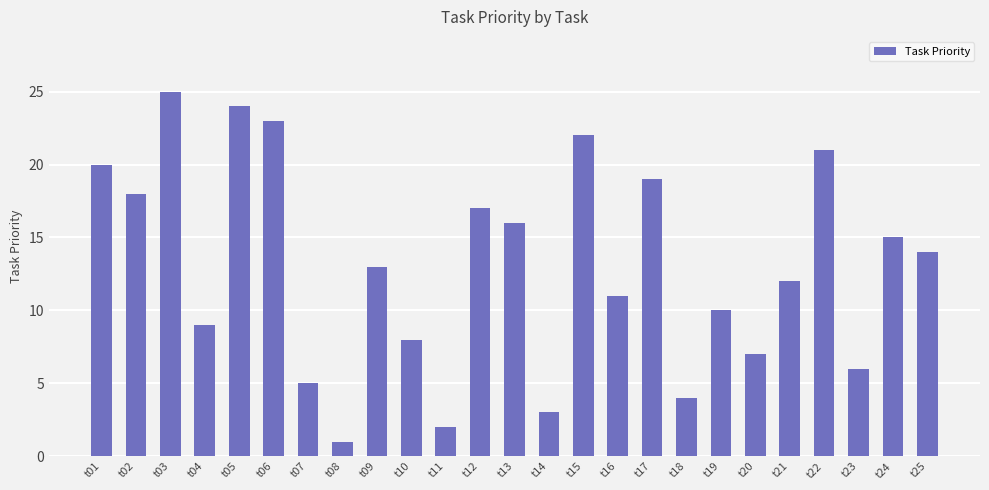

What value does the data have at t22, to the nearest 10?

20